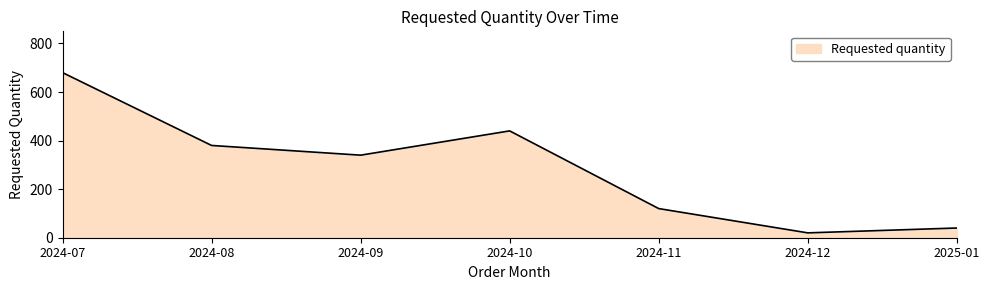

Reading left to right, what are all the values shown in this chart?

2024-07=680	2024-08=380	2024-09=340	2024-10=440	2024-11=120	2024-12=20	2025-01=40